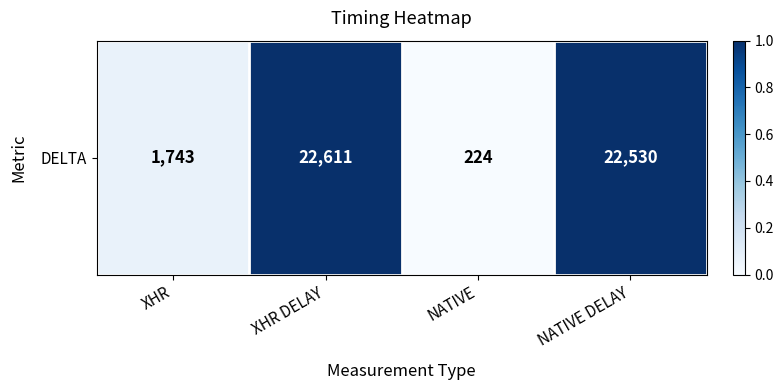

List the labels in order of value, largest first.

XHR DELAY, NATIVE DELAY, XHR, NATIVE